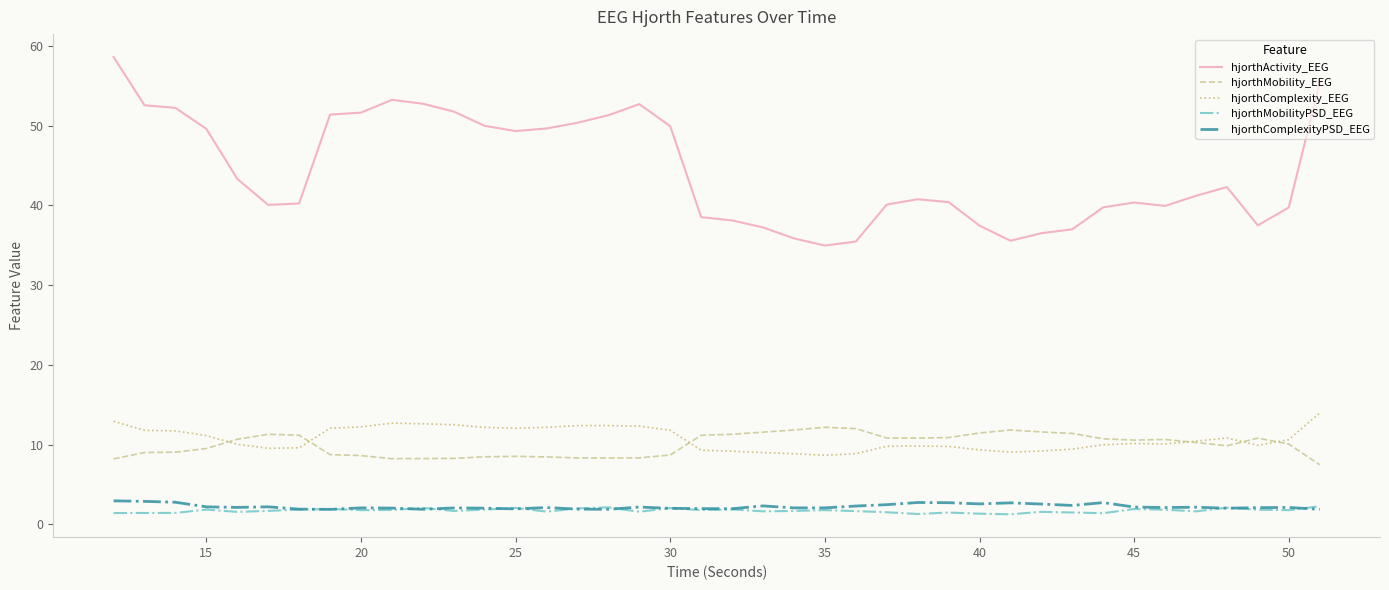

Which series has the widest spread of values?

hjorthActivity_EEG